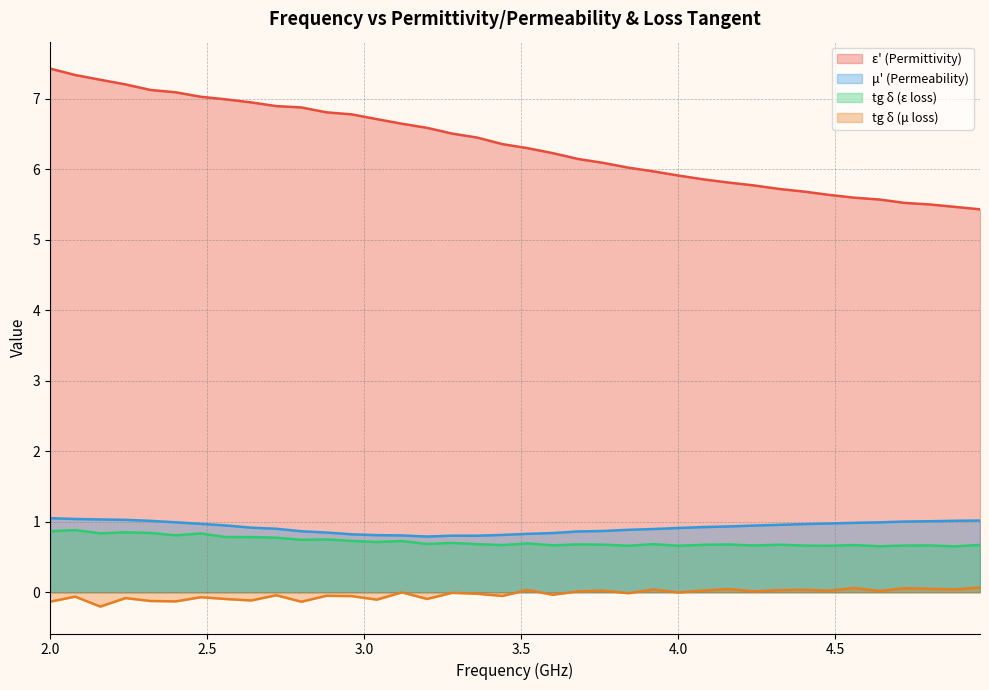

True or false: epsilon_prime has a value of 6.7 at 3.04.

True